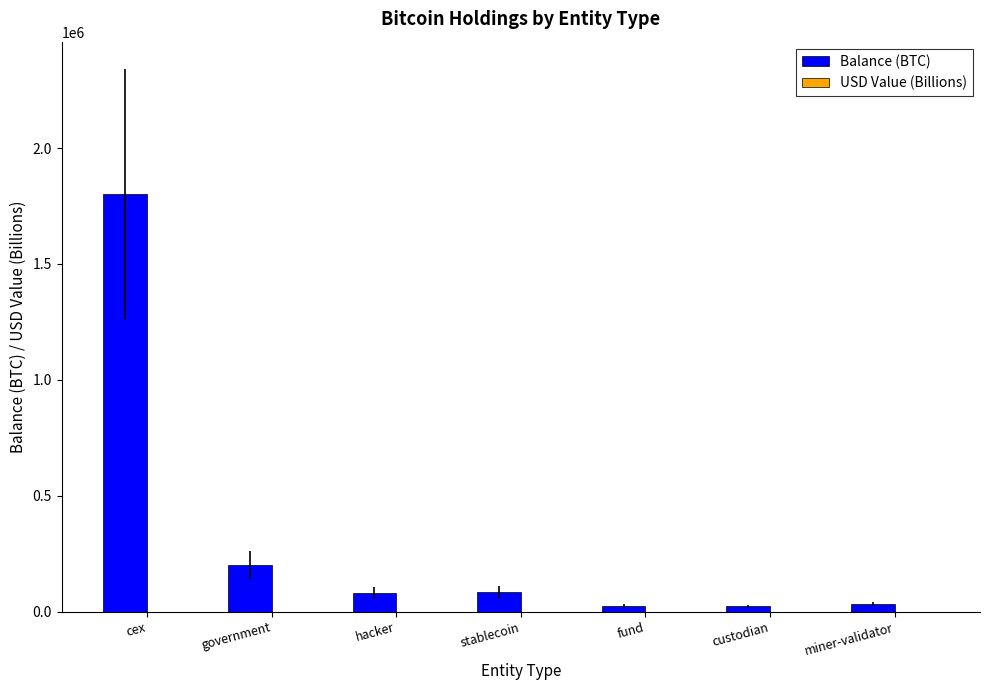

At which label is Balance (BTC) closest to 912421?

government